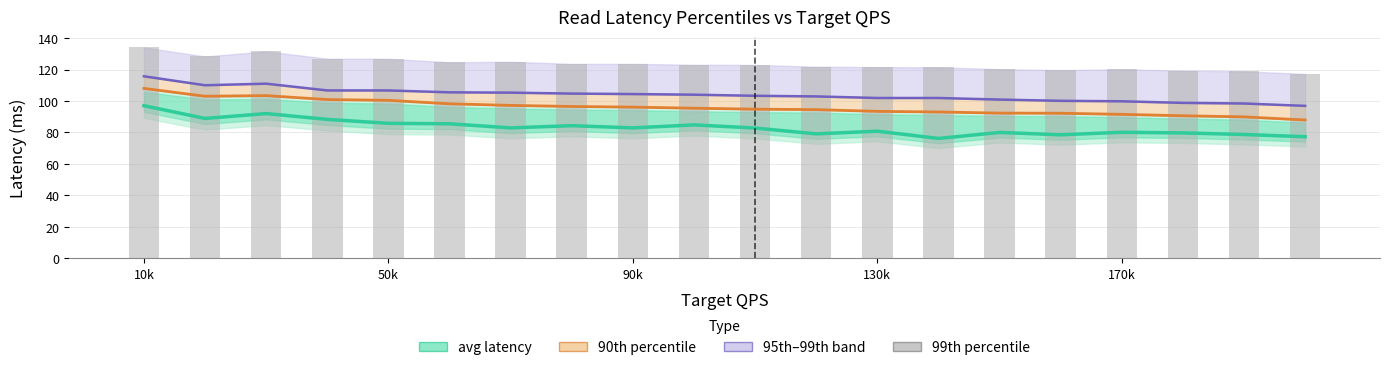

What is the total value across all series at 170k?

391.5